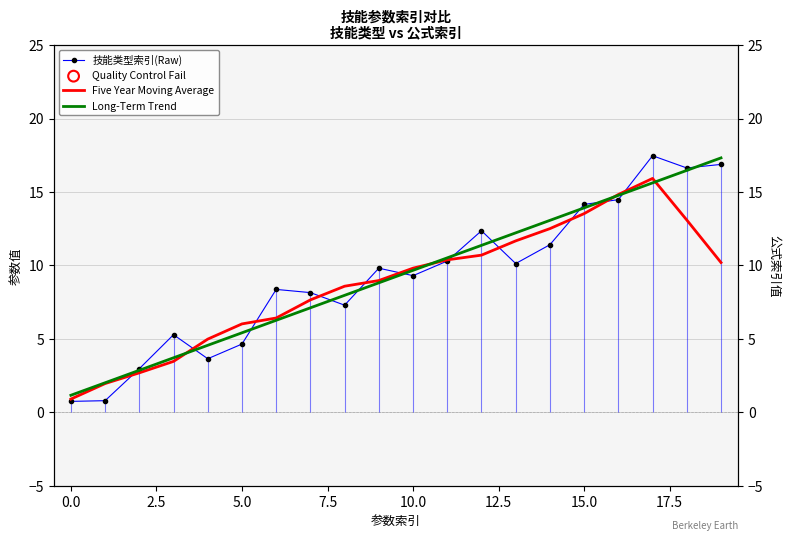

At how many categories does at least one series exceed 16?

3